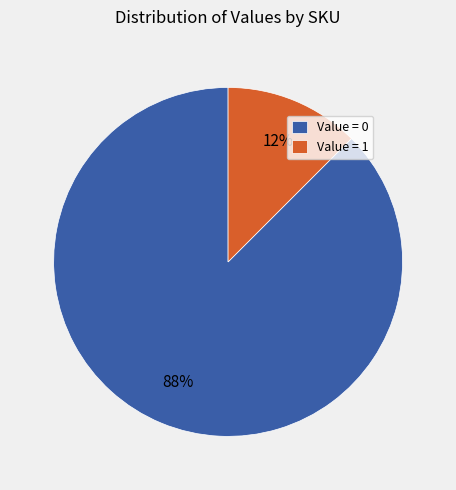

Is it true that Value = 0 is 88% of the pie?

True